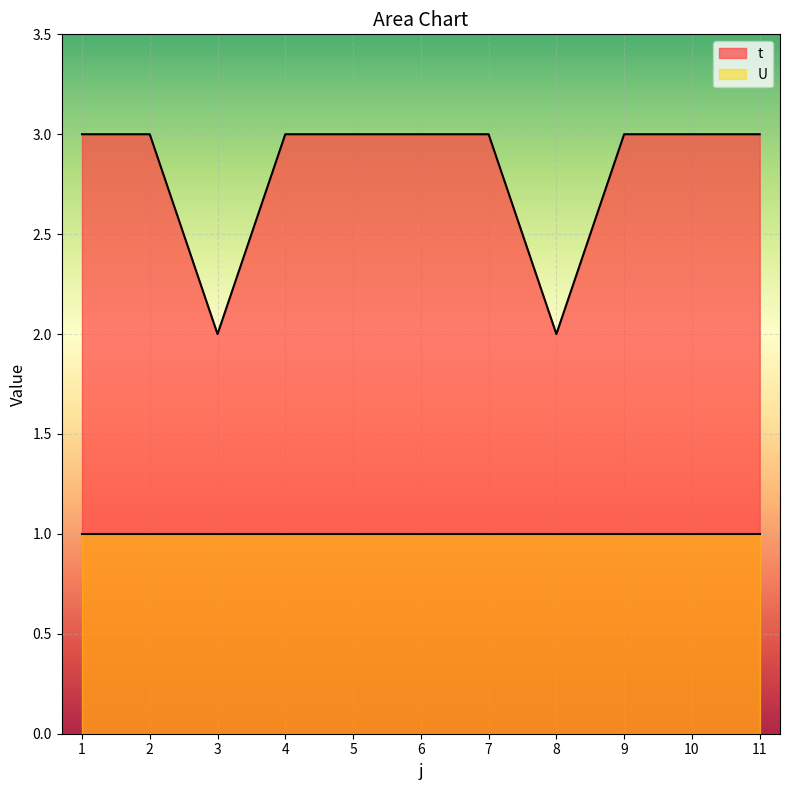

Reading left to right, what are all the values shown in this chart?

1=3	2=3	3=2	4=3	5=3	6=3	7=3	8=2	9=3	10=3	11=3